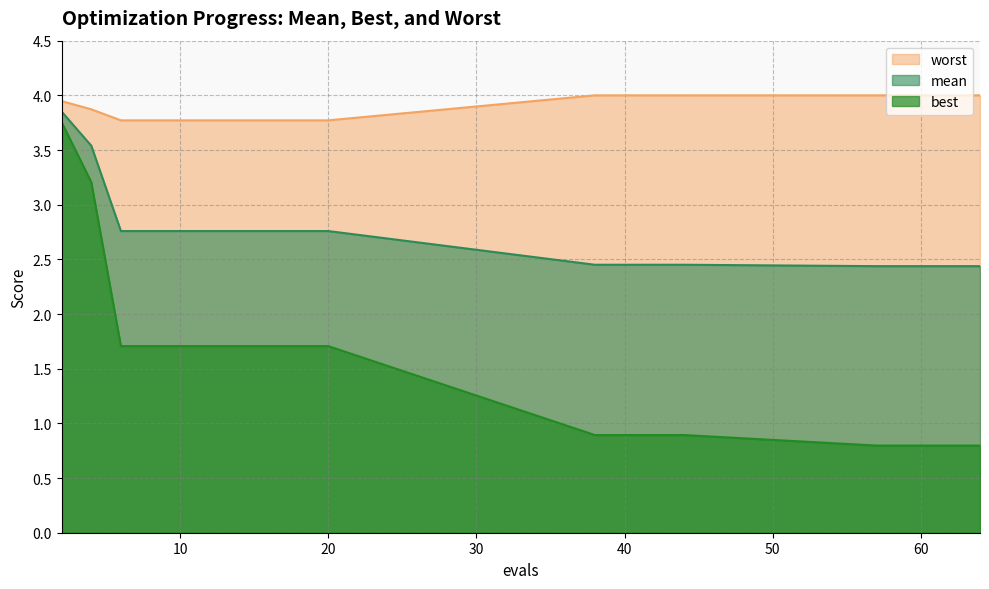

How many data points does each series have?

20